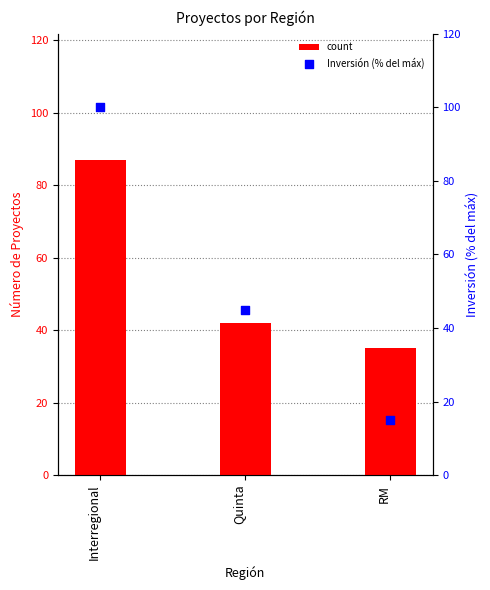

At how many categories does at least one series exceed 93?

1